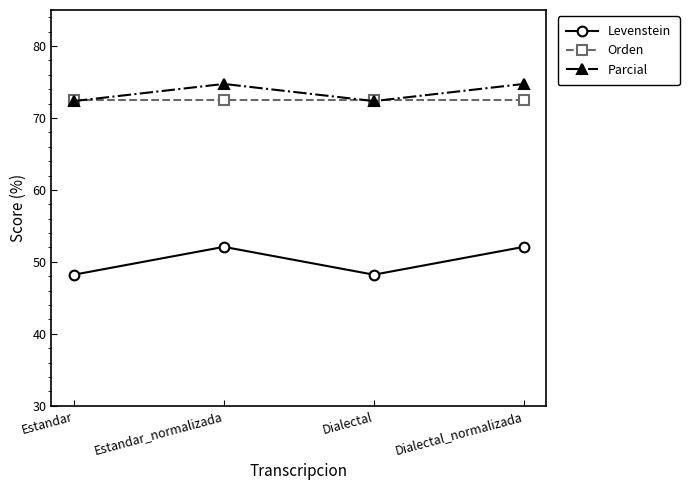

Reading left to right, extract all data points from this chart.

Levenstein: 48.2	52.1	48.2	52.1
Orden: 72.5	72.5	72.5	72.5
Parcial: 72.3	74.7	72.3	74.7